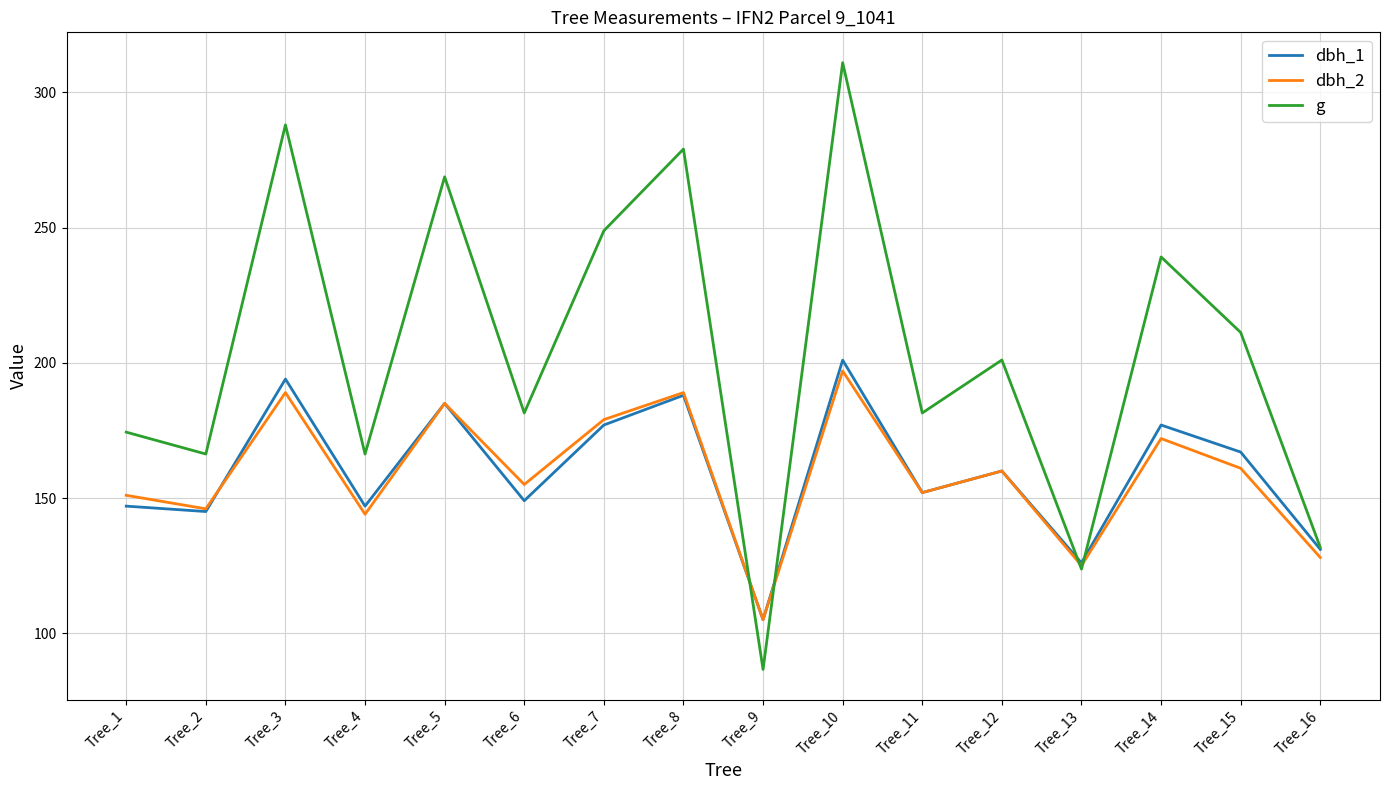

After their last crossing, which series has the higher values: dbh_2 or g?

g